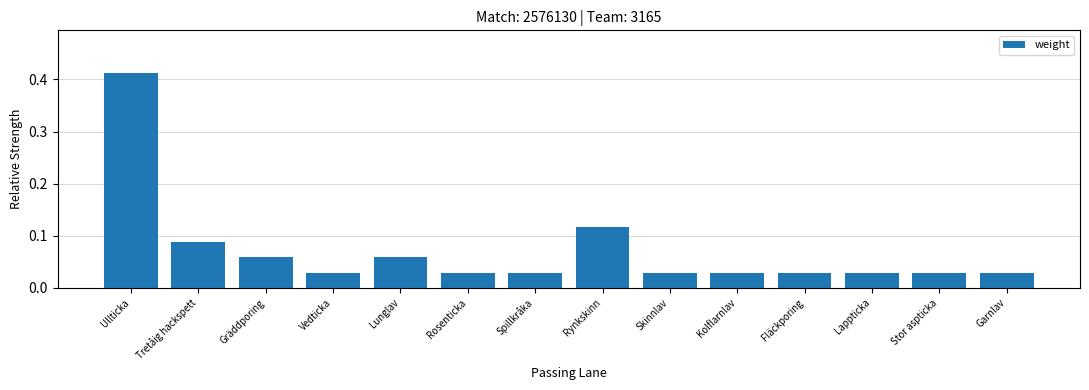

What position from the left is Rynkskinn?

8